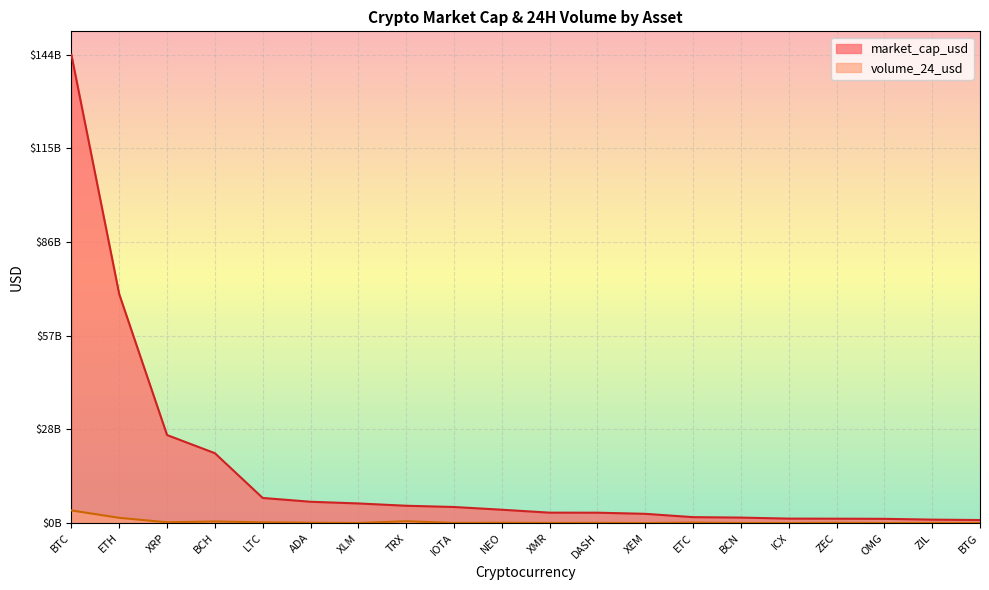

What is the label of the 18th point from the left?

OMG